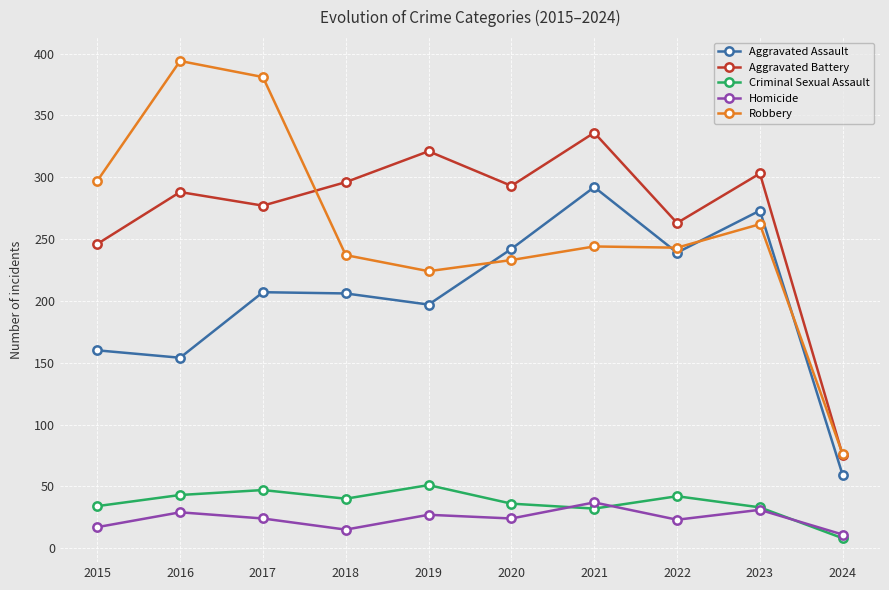

In Aggravated Assault, how many points are higher than both neighbors (excluding endpoints)?

3